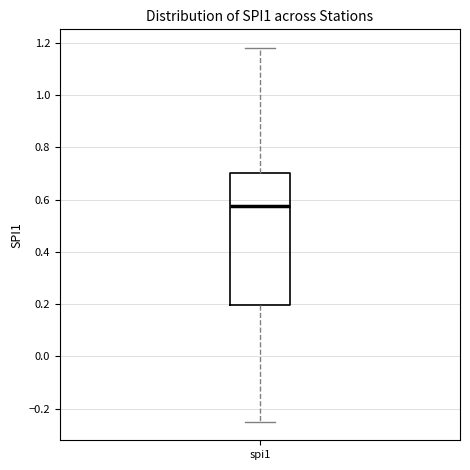

Transcribe this box plot: give where the median line is, the range the box spans, and where the two whiskers end, as read against the y-axis. The values are not printed on the chart, so give them approximately, as read against the axis.

median 0.58, box 0.20 to 0.70, whiskers -0.24 to 1.18